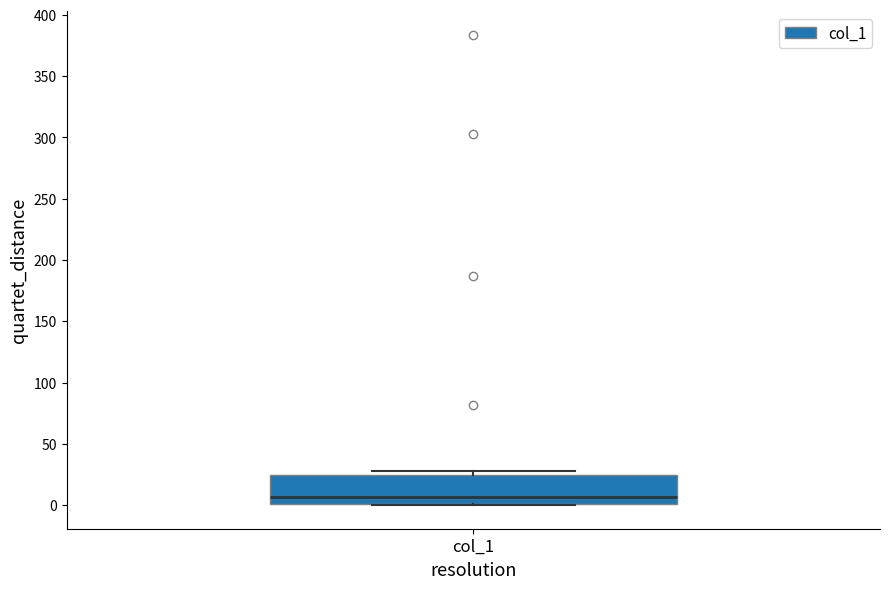

Where does the median line of the box for col_1 sit on the y-axis? The values are not printed on the chart, so give them approximately, as read against the axis.

5